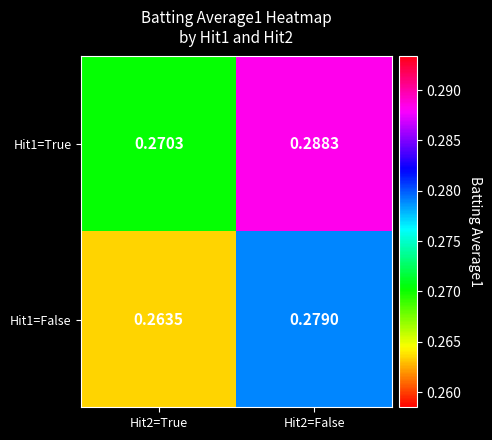

How many series are shown in this chart?

2